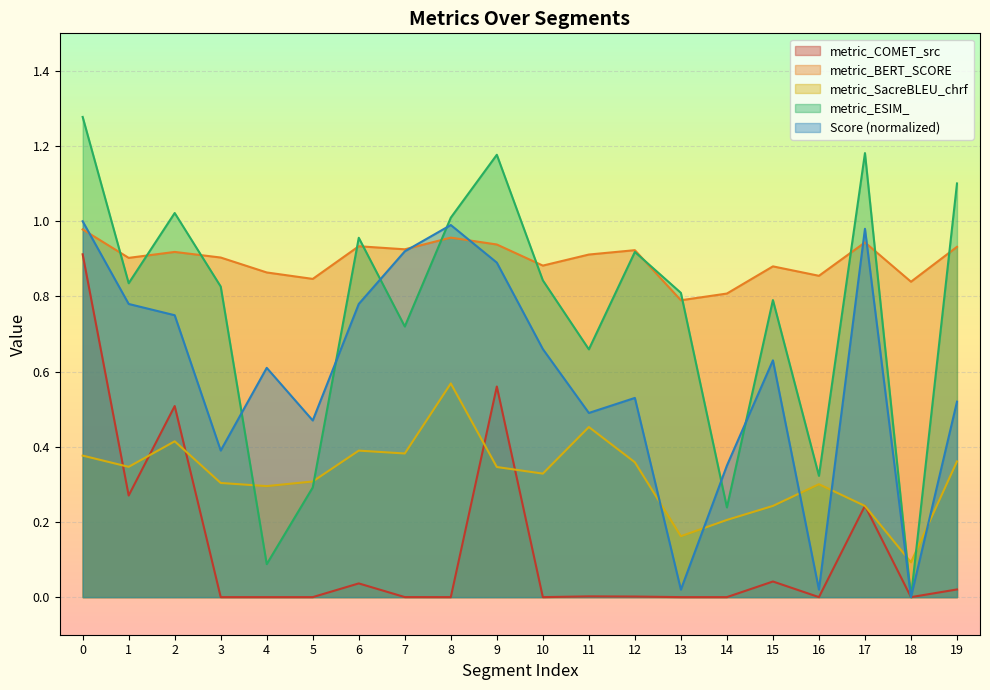

How many distinct data groups are displayed?

5